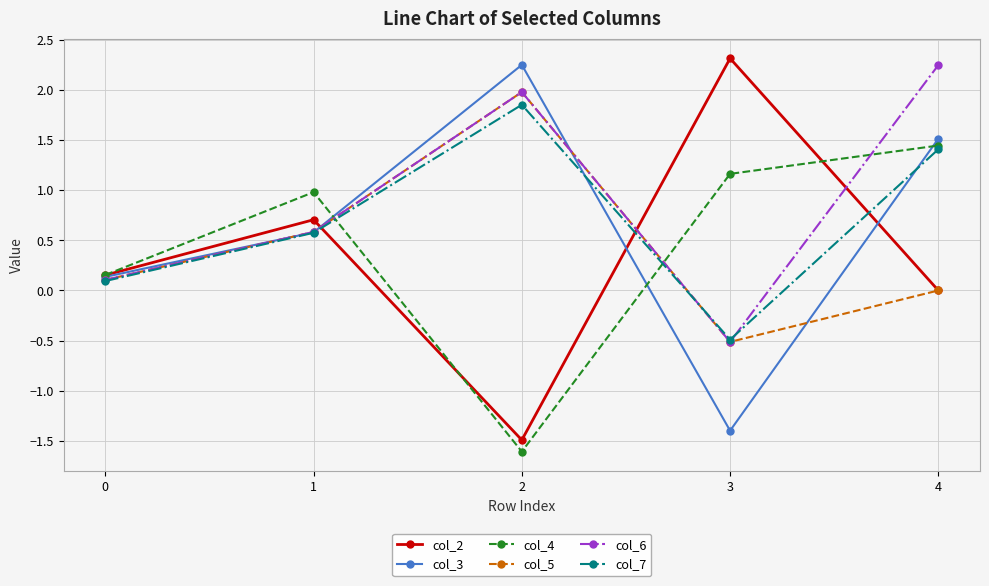

What is the difference between the highest and lowest values at 1?

0.4